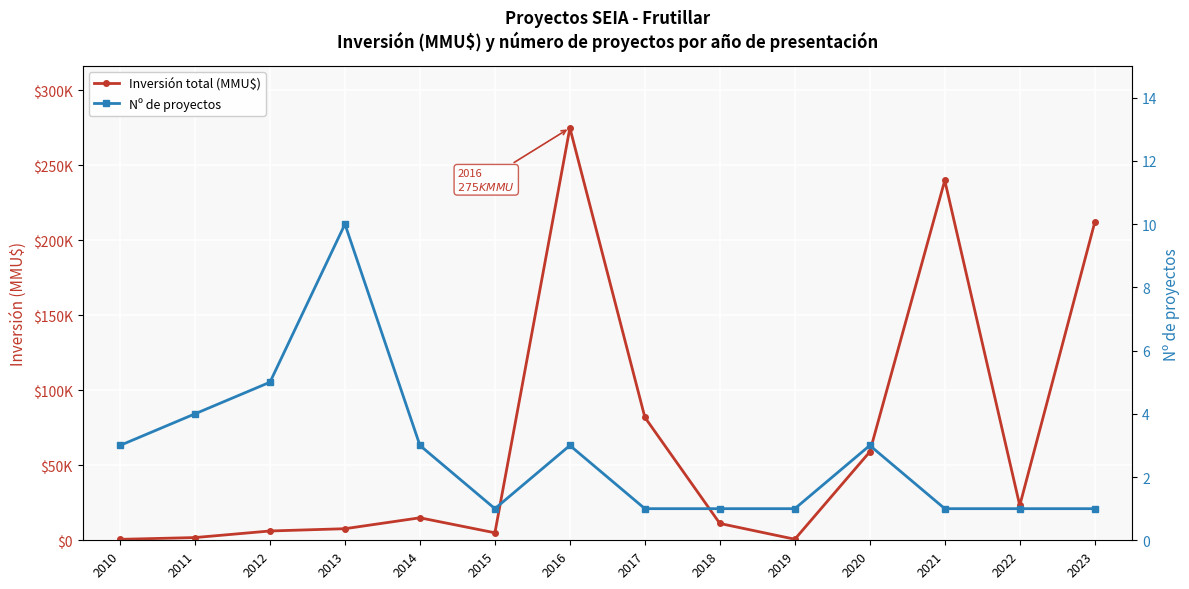

Which series changed the most between 2013 and 2018?

Inversión total (MMU$)